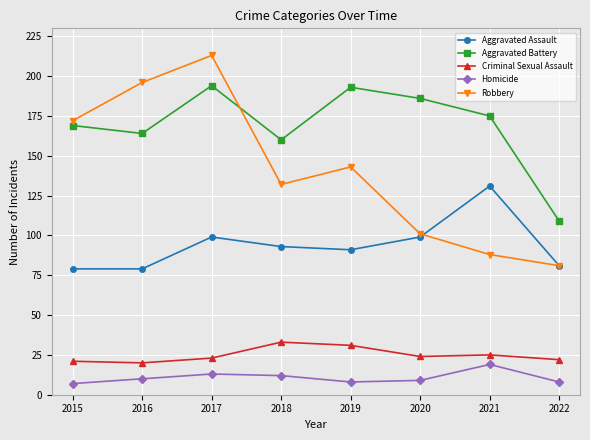

At which label does Aggravated Battery reach its minimum?

2022